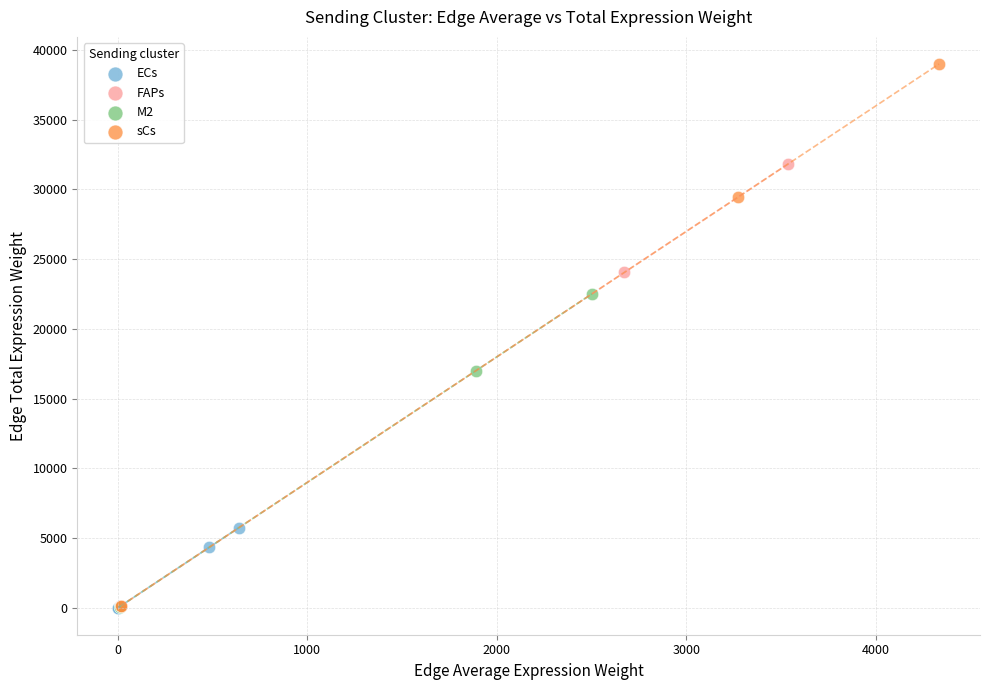

Which series contains the highest Y value?

sCs